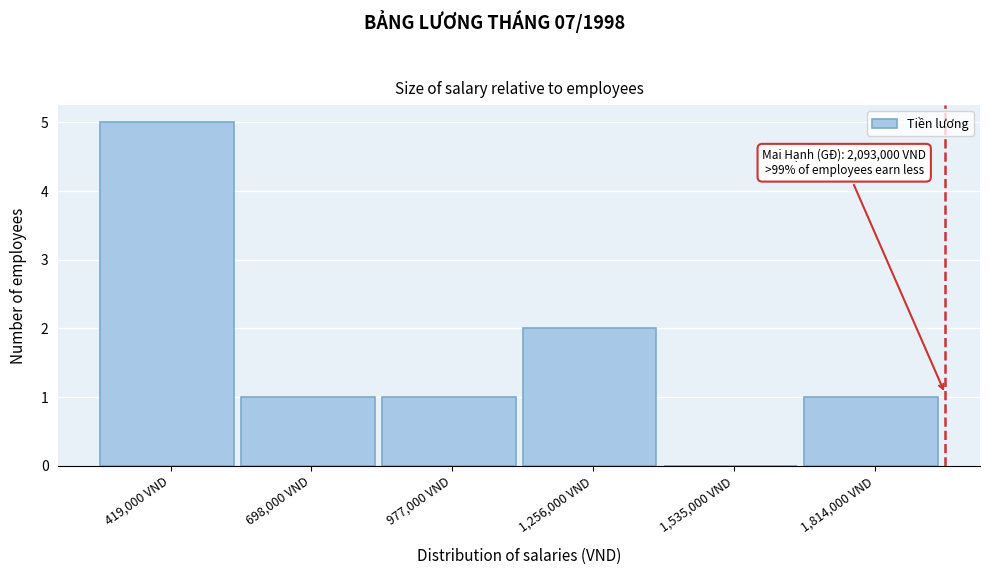

Reading right to left, extract all data points from this chart.

1,814,000 VND=1	1,535,000 VND=0	1,256,000 VND=2	977,000 VND=1	698,000 VND=1	419,000 VND=5